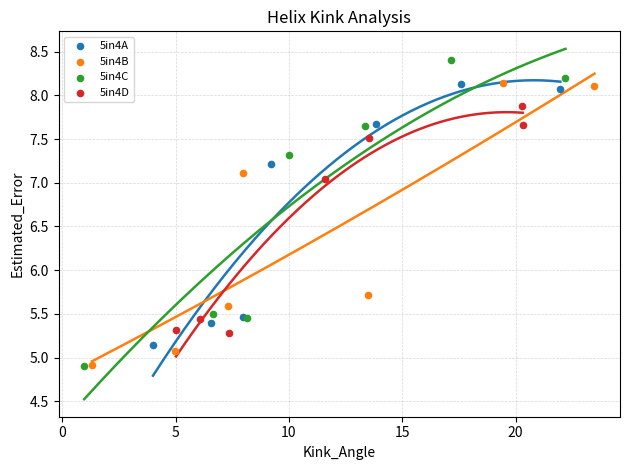

Which series contains the highest Y value?

5in4C